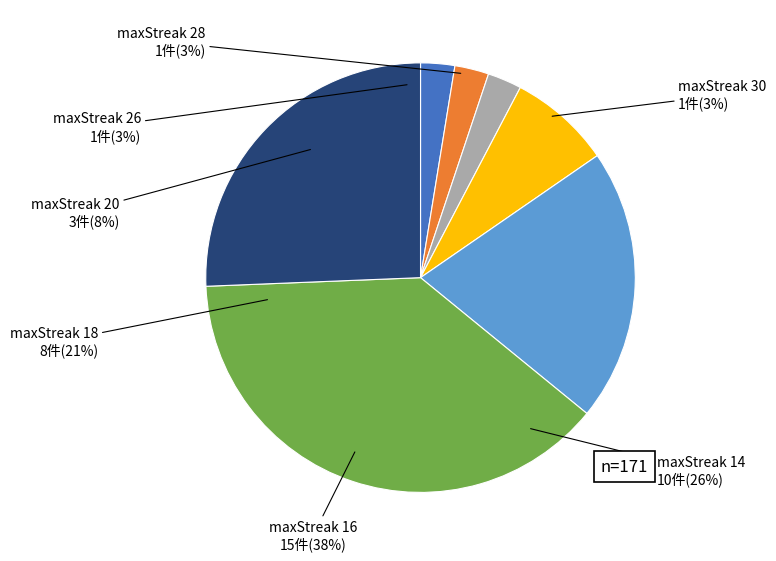

Which category has the smallest portion of the pie?

maxStreak 30